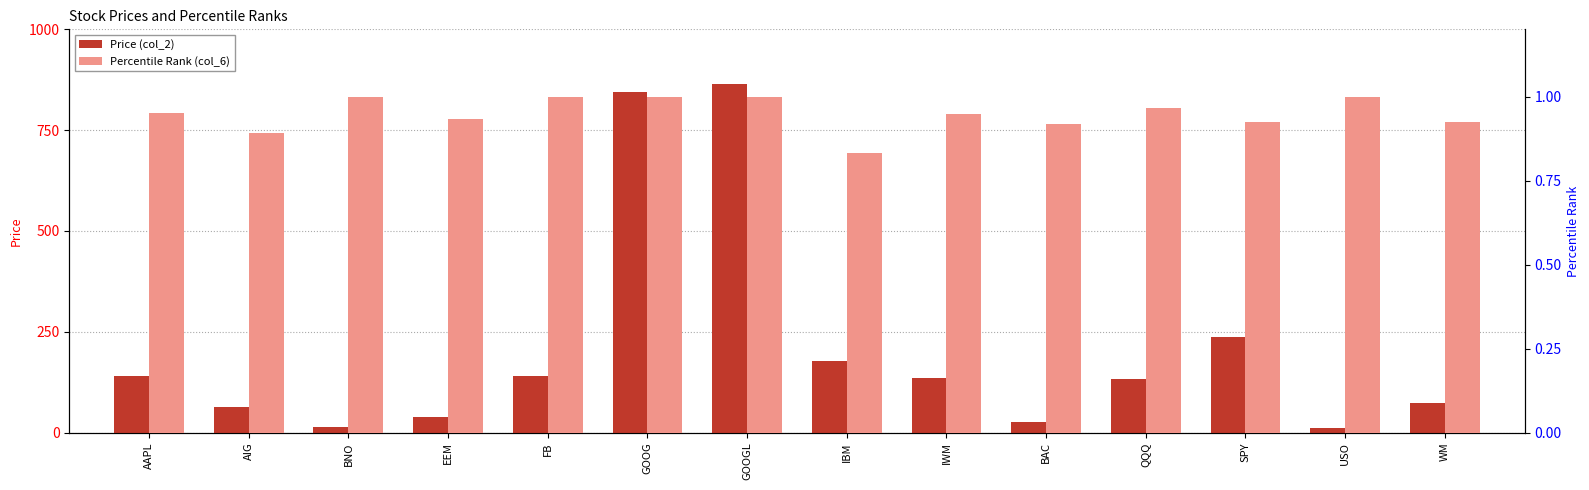

What is the approximate value of Percentile Rank (col_6) at AIG?

0.9